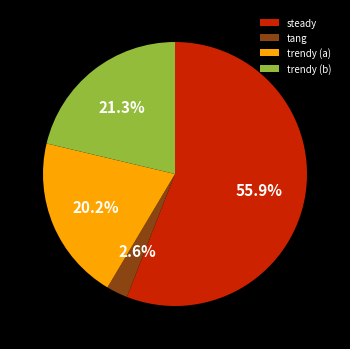

Rank the categories by value from highest to lowest.

steady, trendy (b), trendy (a), tang